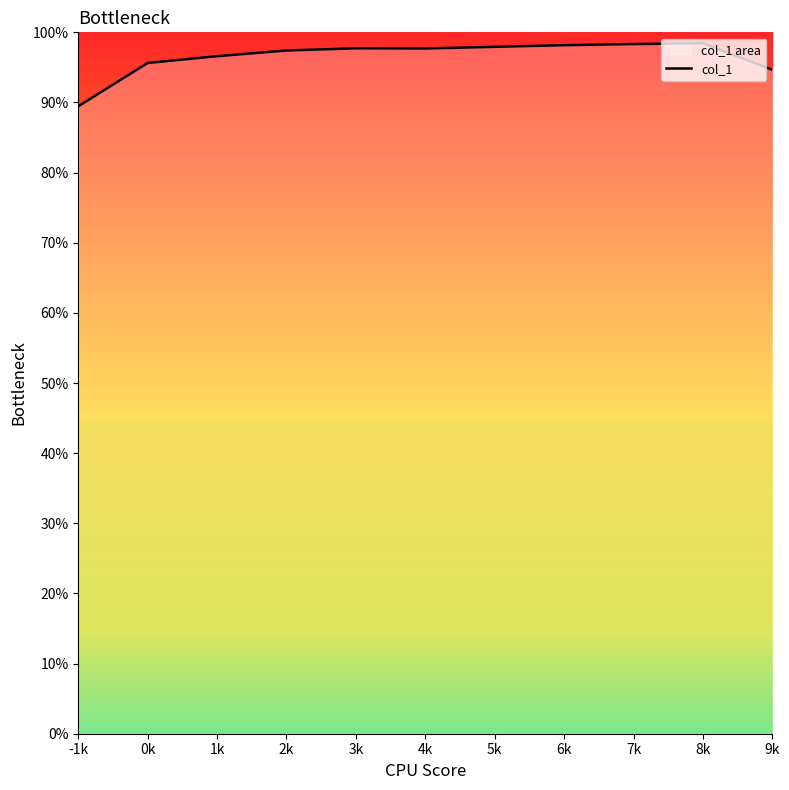

At which label is the value closest to 0?

-1k